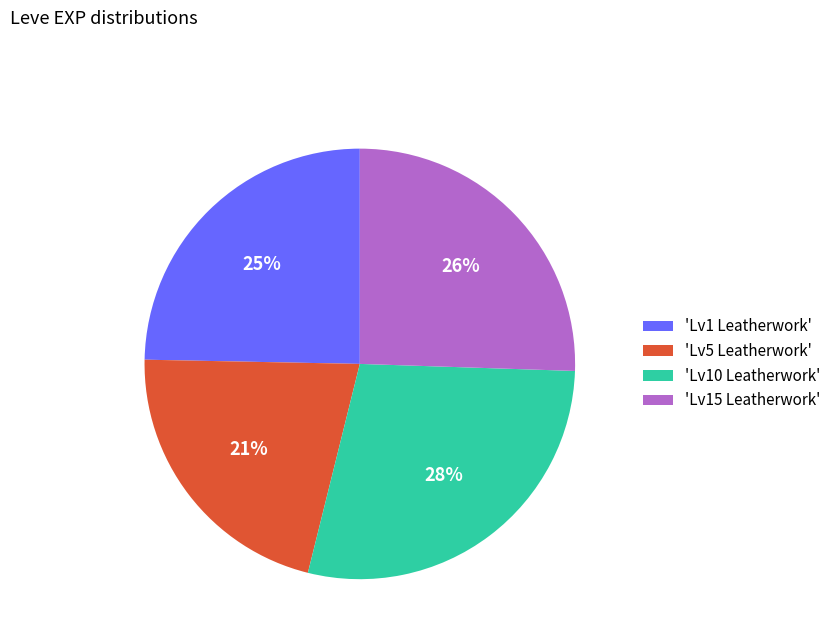

To the nearest percent, what is the average slice percentage?

25%